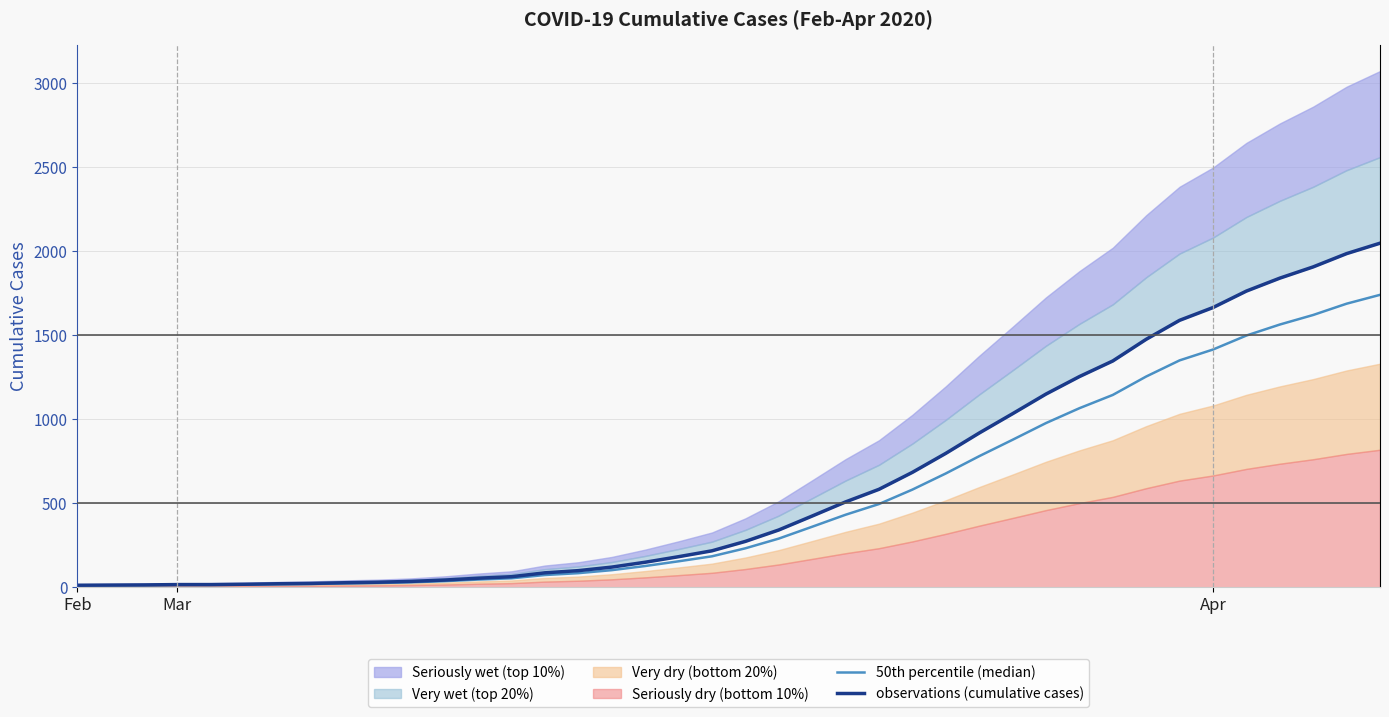

What is the difference between the highest and lowest values at 38?

298.0